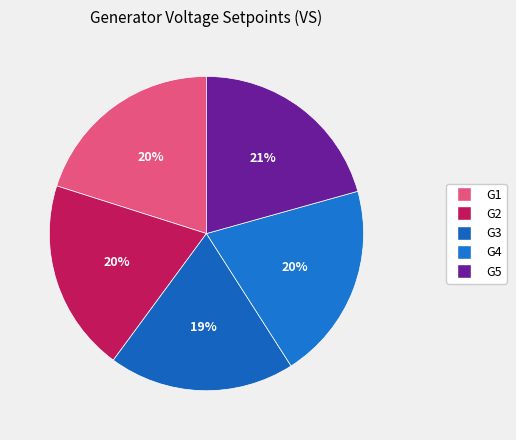

Which has a higher value, G5 or G2?

G5